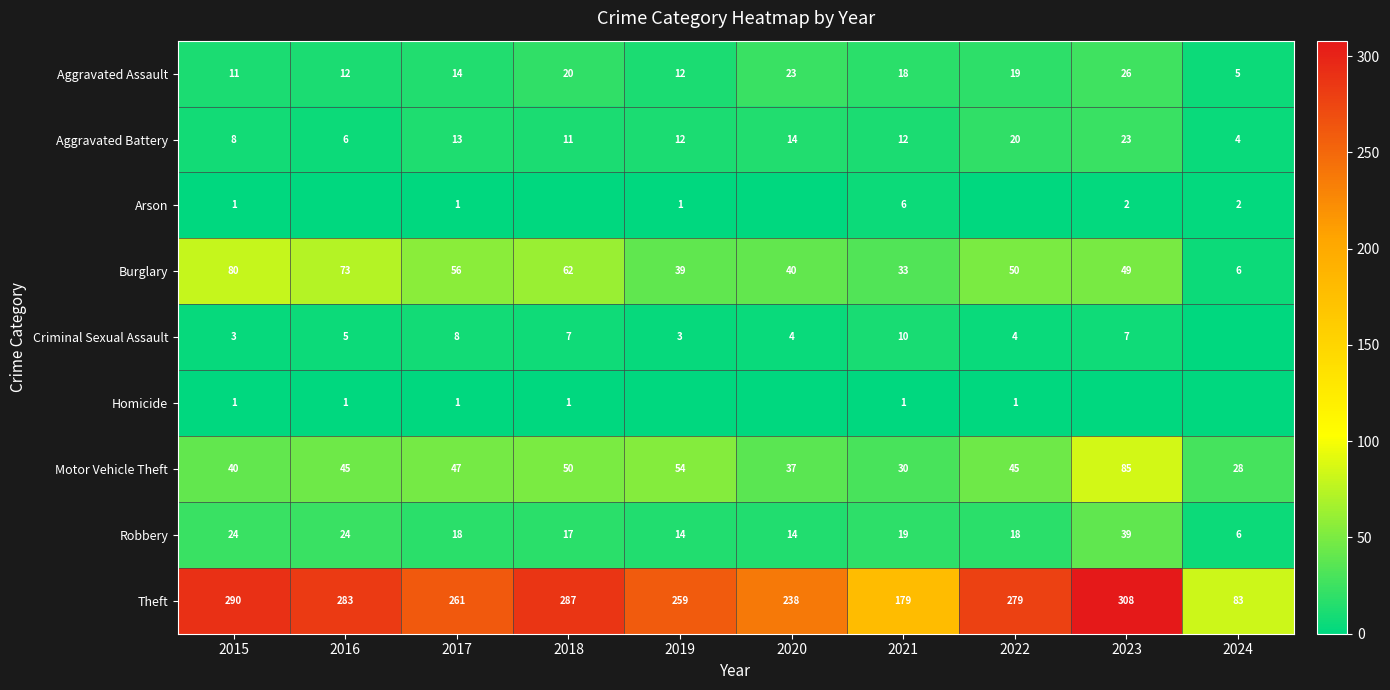

What is the average value of the Aggravated Battery series?

12